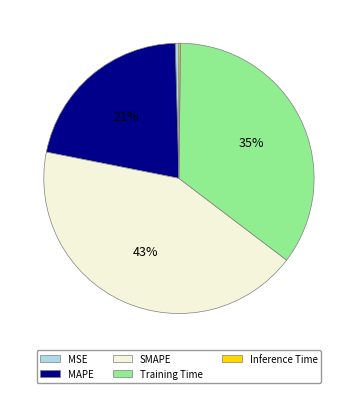

What percentage is the SMAPE slice, to the nearest percent?

43%